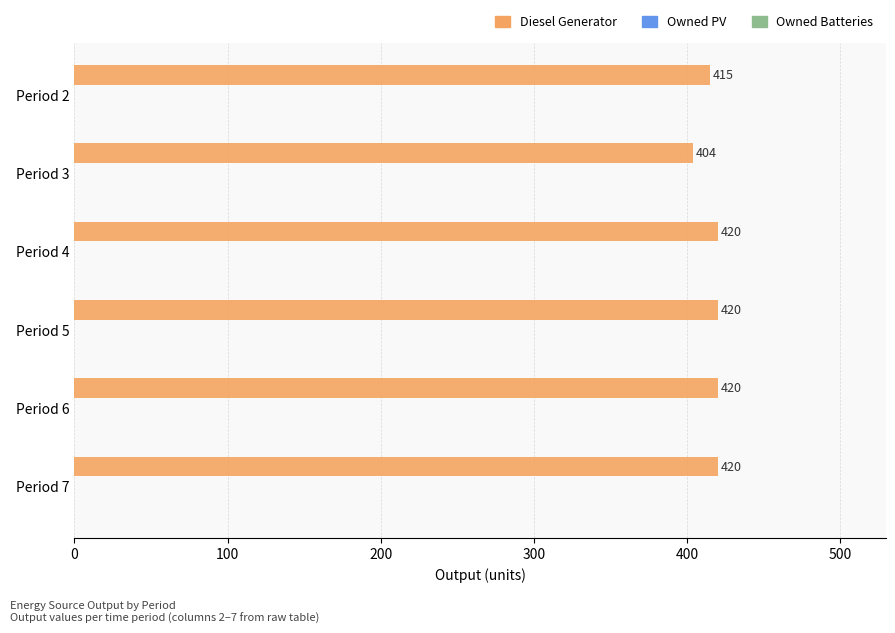

What is the sum of the values at Period 4 and Period 5?

840